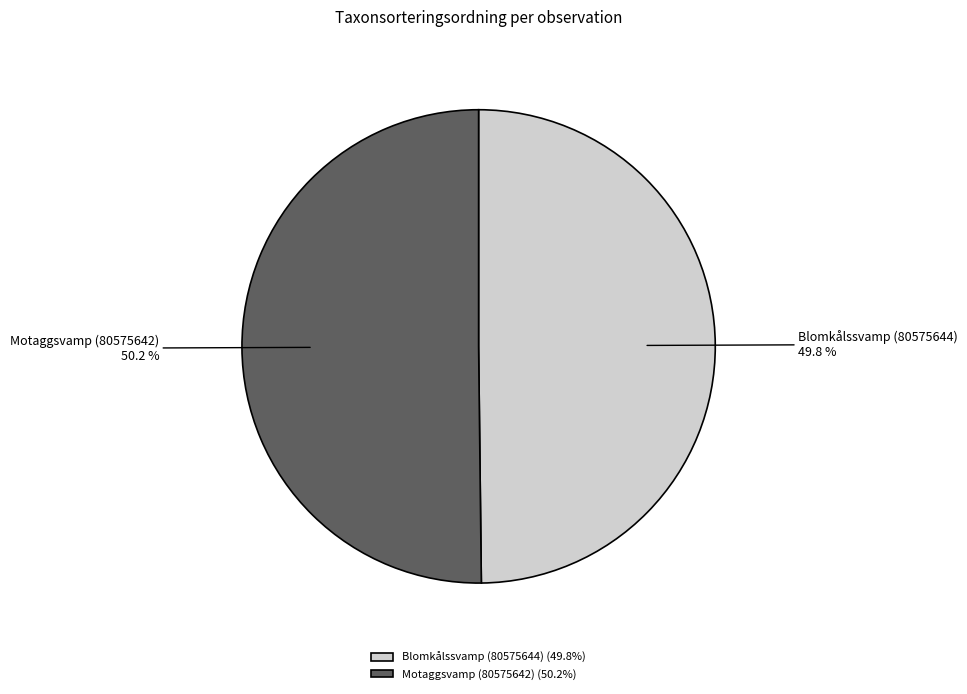

Is there any slice that represents more than half of the pie?

Yes